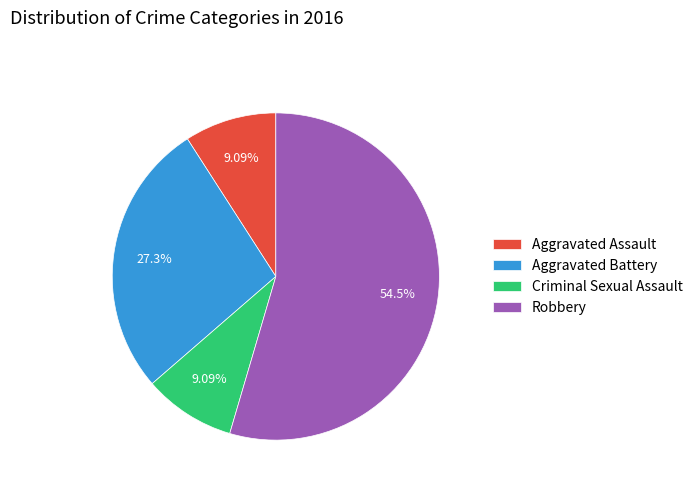

Do Criminal Sexual Assault and Aggravated Battery together represent more than half of the pie?

No